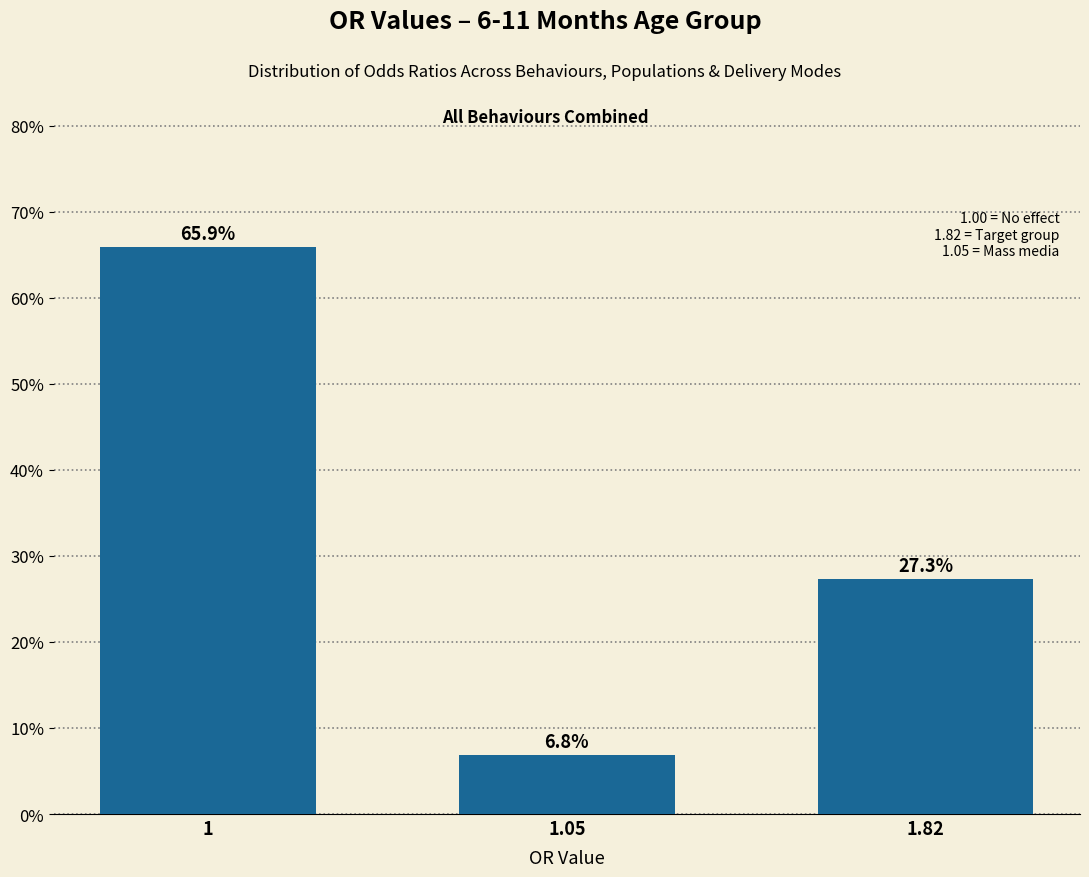

Reading left to right, what are all the values shown in this chart?

65.9	6.8	27.3